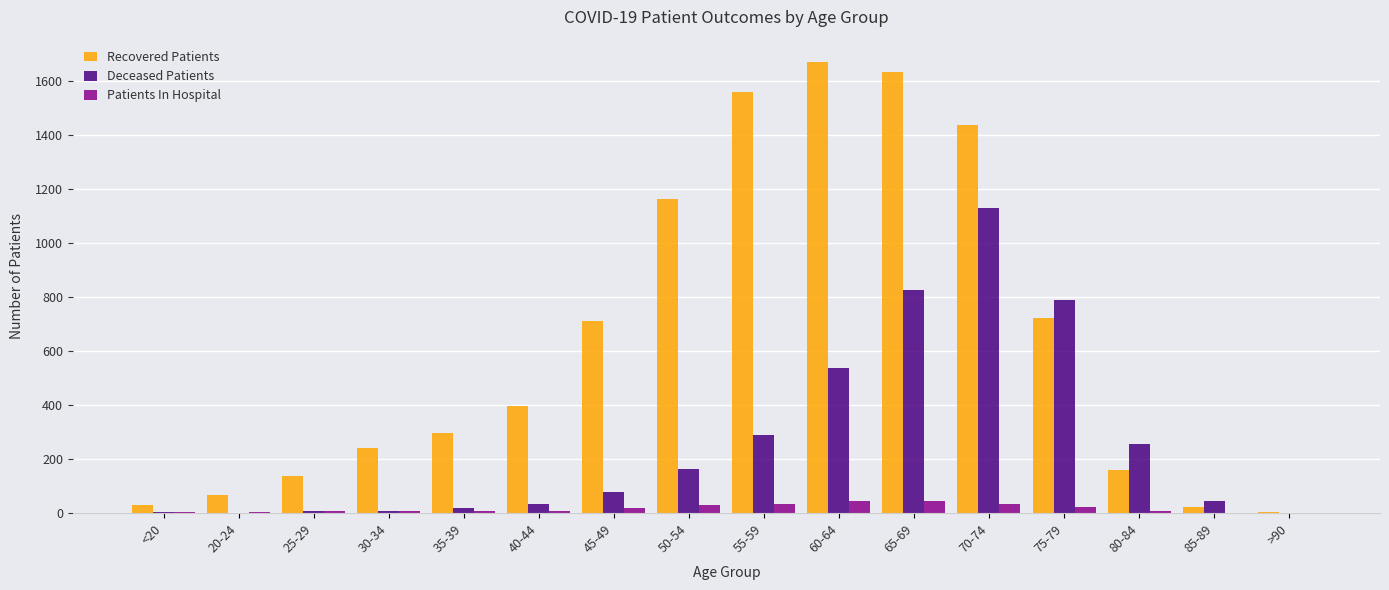

True or false: Deceased Patients has a value of 0 at 20-24.

True